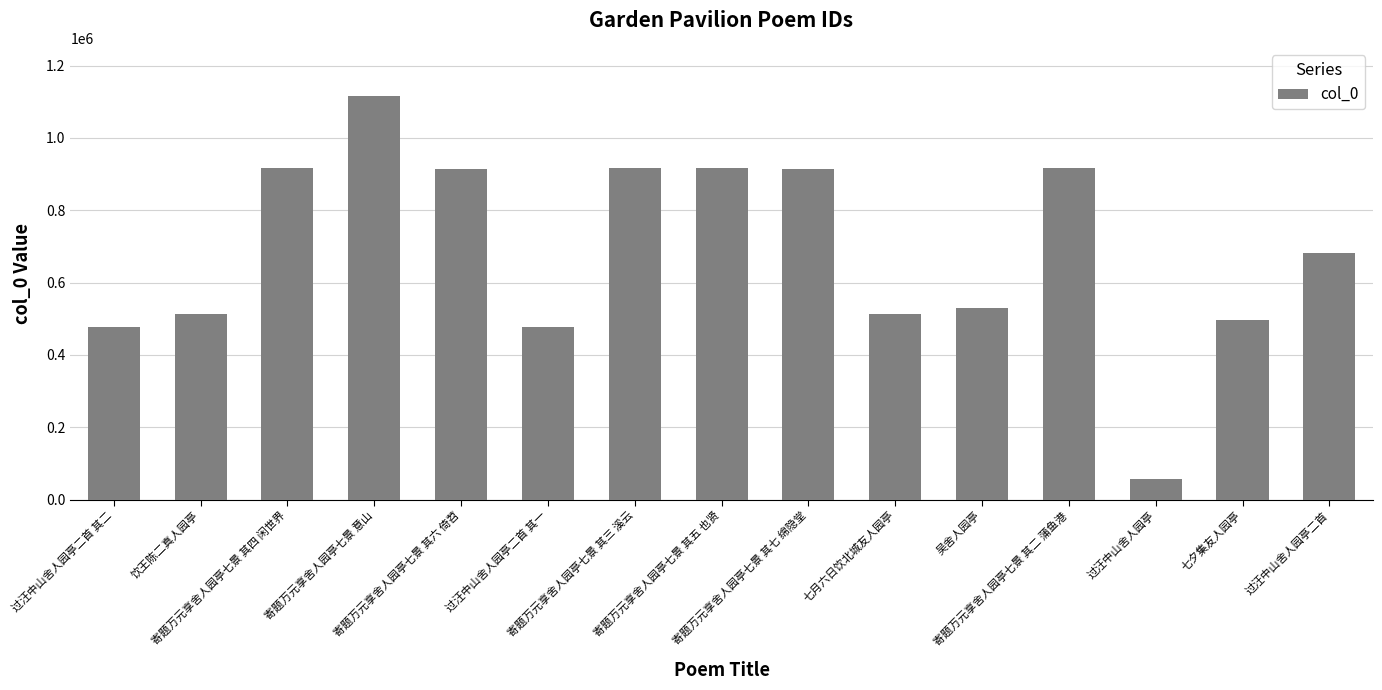

What is the smallest value displayed?

56468